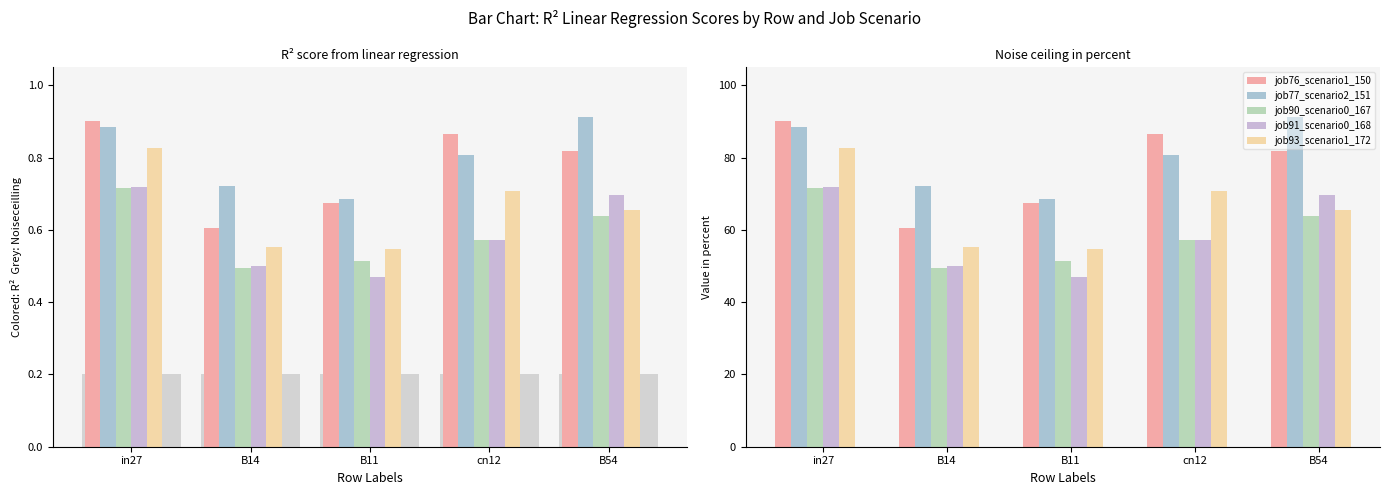

How many data points in job91_scenario0_168 are less than 57?

2